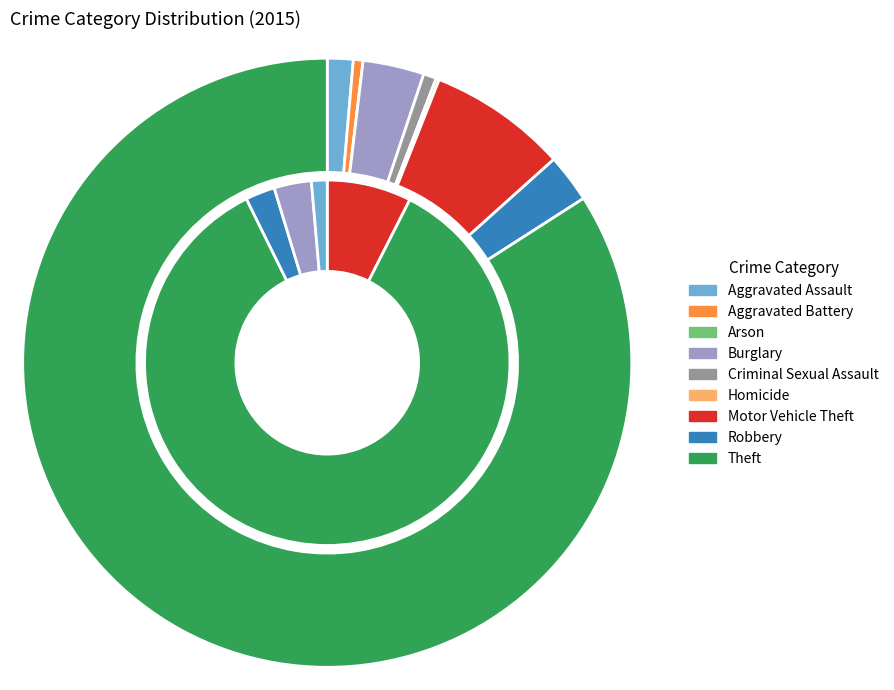

The Motor Vehicle Theft slice represents 7% of the pie. True or false?

True